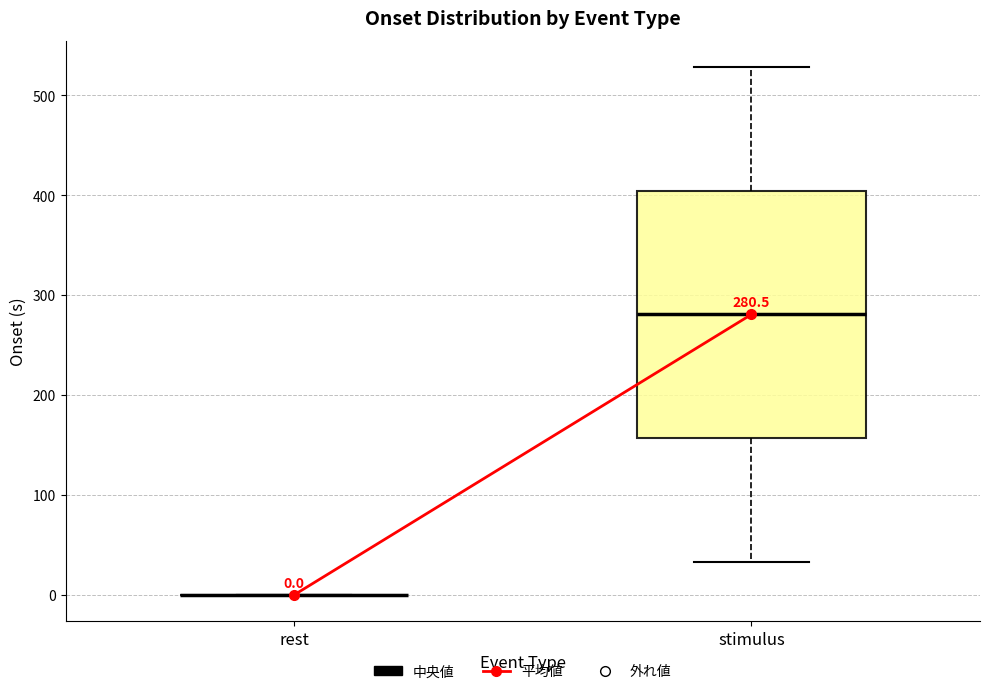

Which box is the tallest, from its lower edge to its upper edge?

stimulus